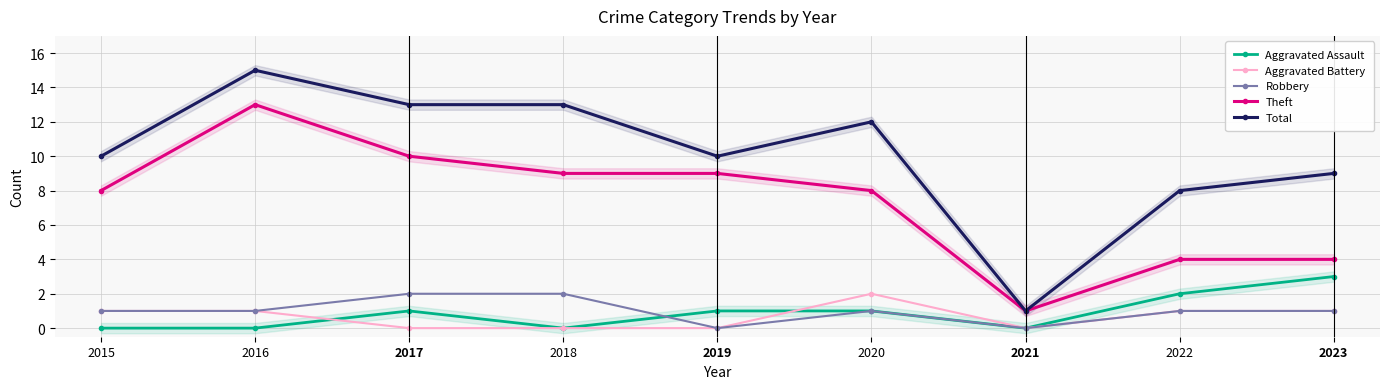

How many values in Aggravated Assault are above zero?

5